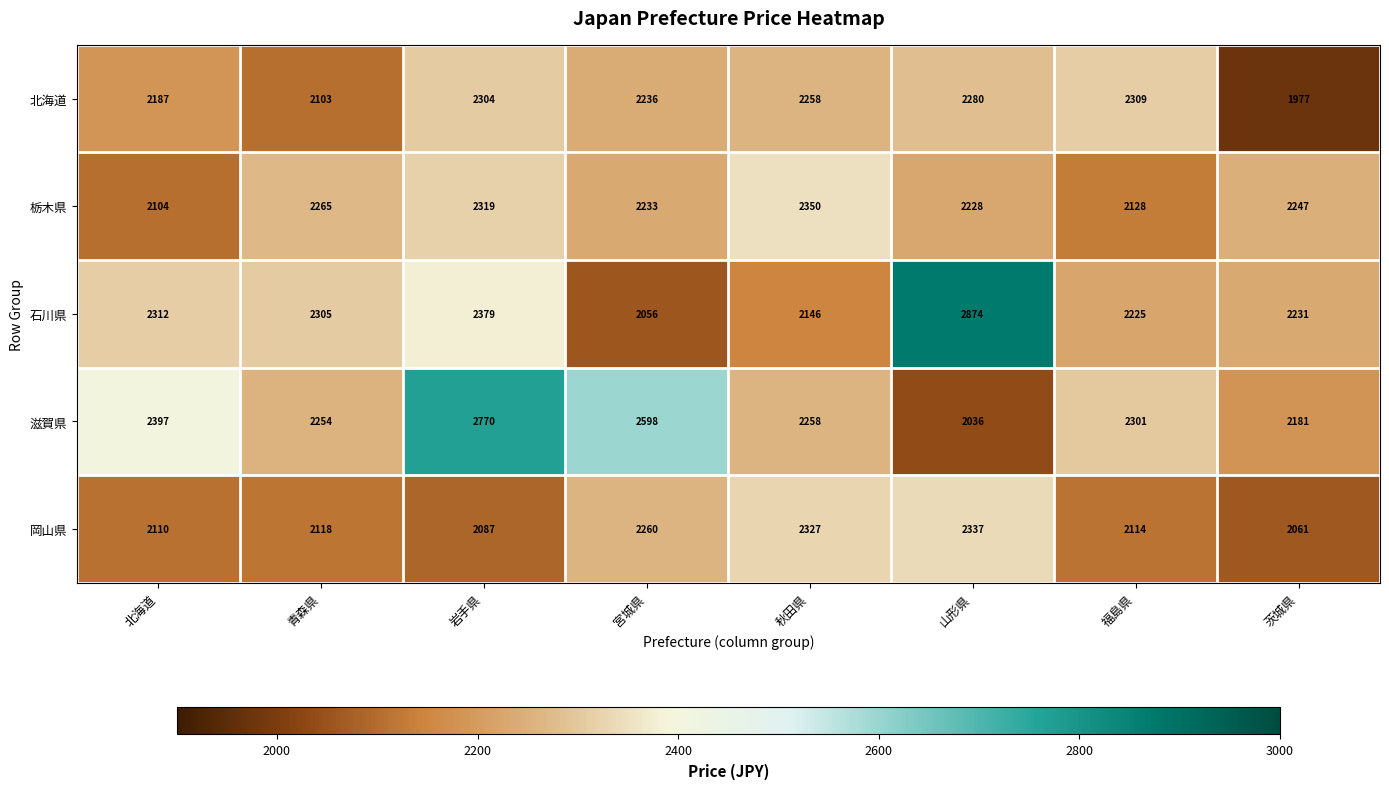

What is the sum of the 石川県 values at 北海道 and 青森県?

4617